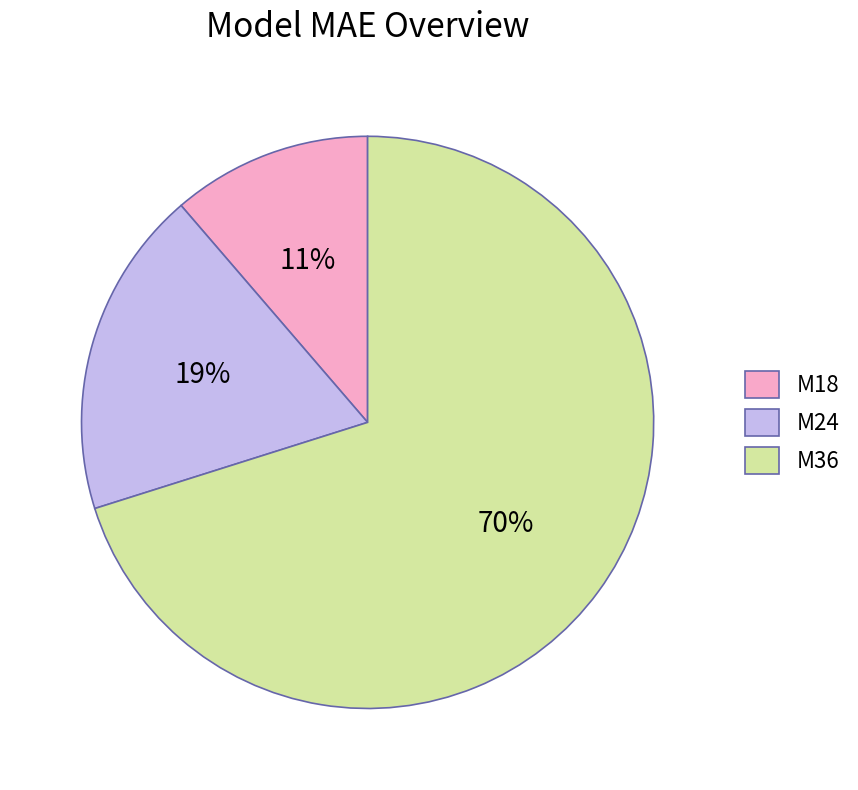

Is it true that M36 is 70% of the pie?

True